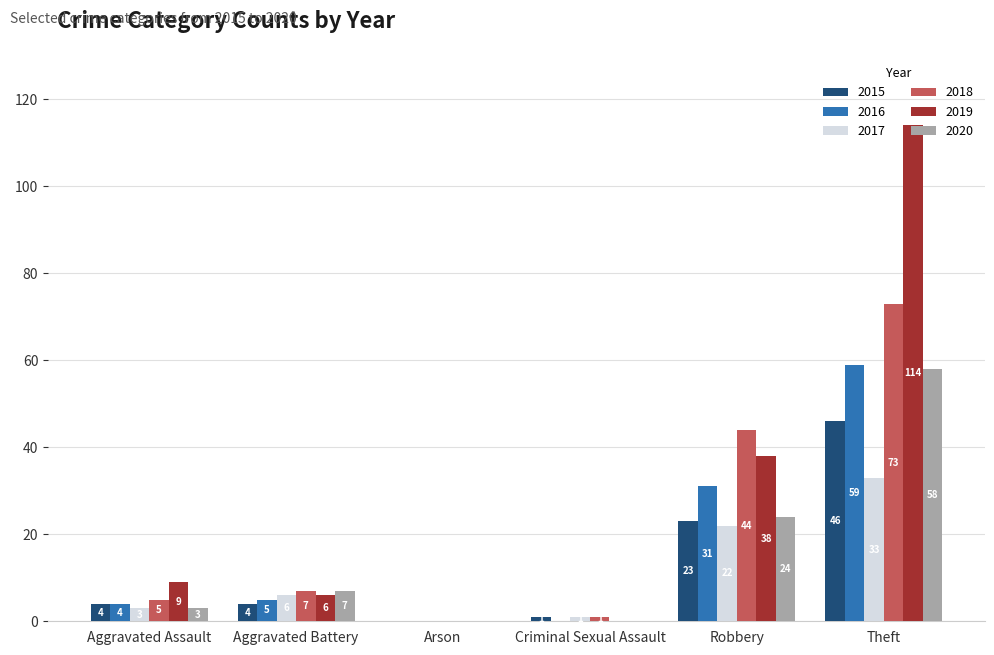

Where is 2016 nearest to the value 29?

Robbery